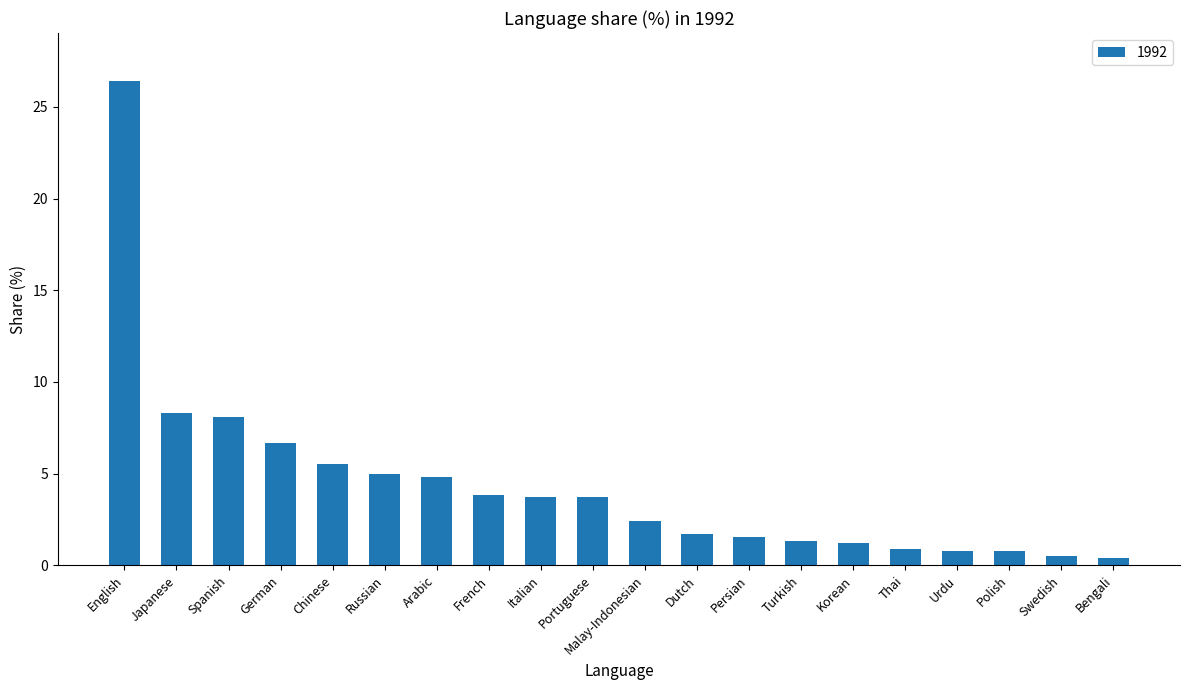

How many values are below 3?

10